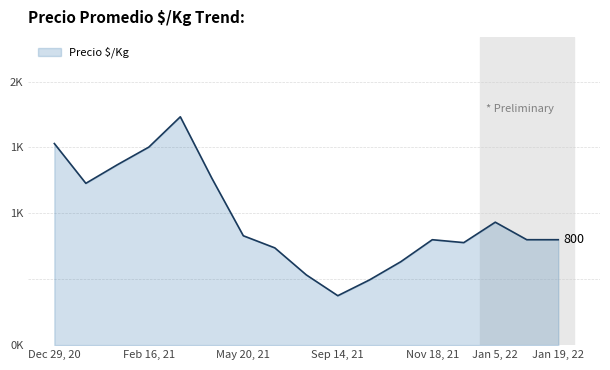

Does the chart have visible grid lines?

Yes